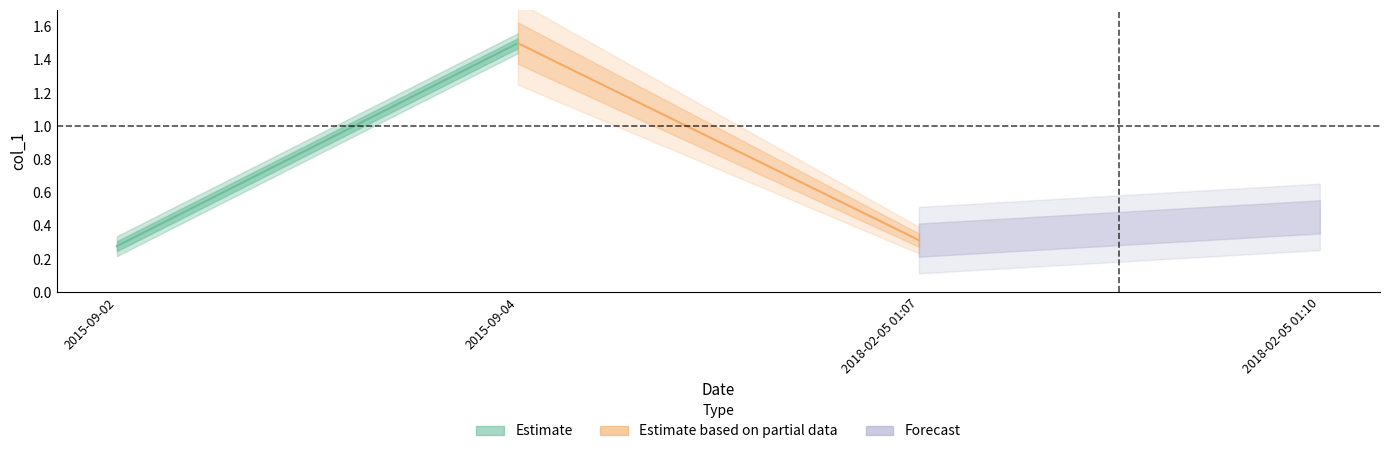

At which category is the sum across all series the highest?

2015-09-04